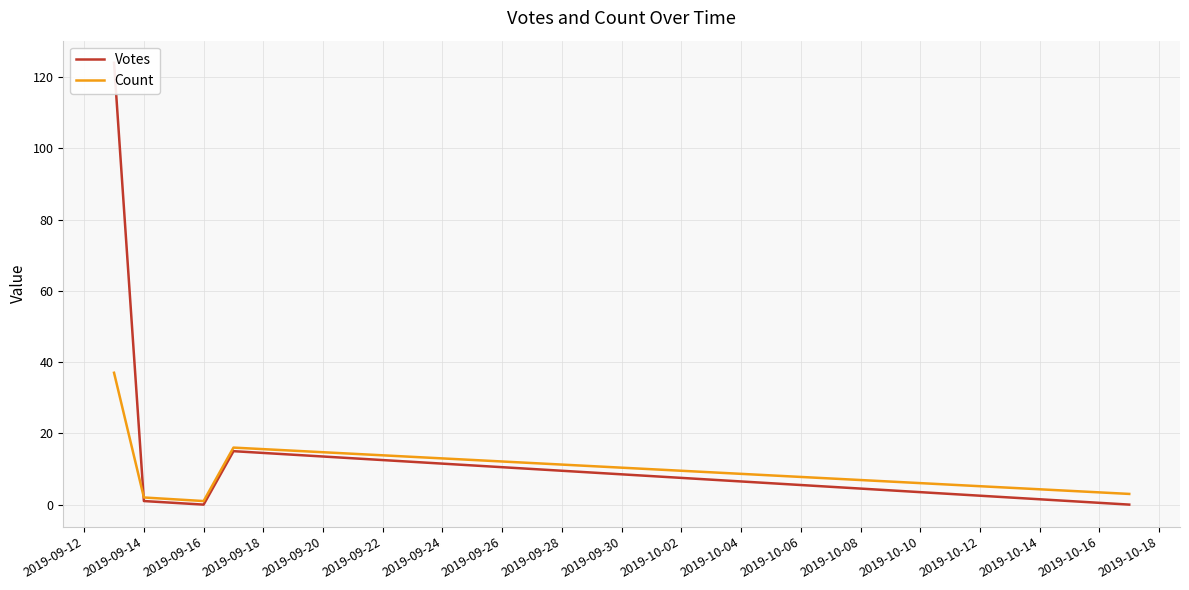

The Count series shows 1 at 2019-09-16. True or false?

True